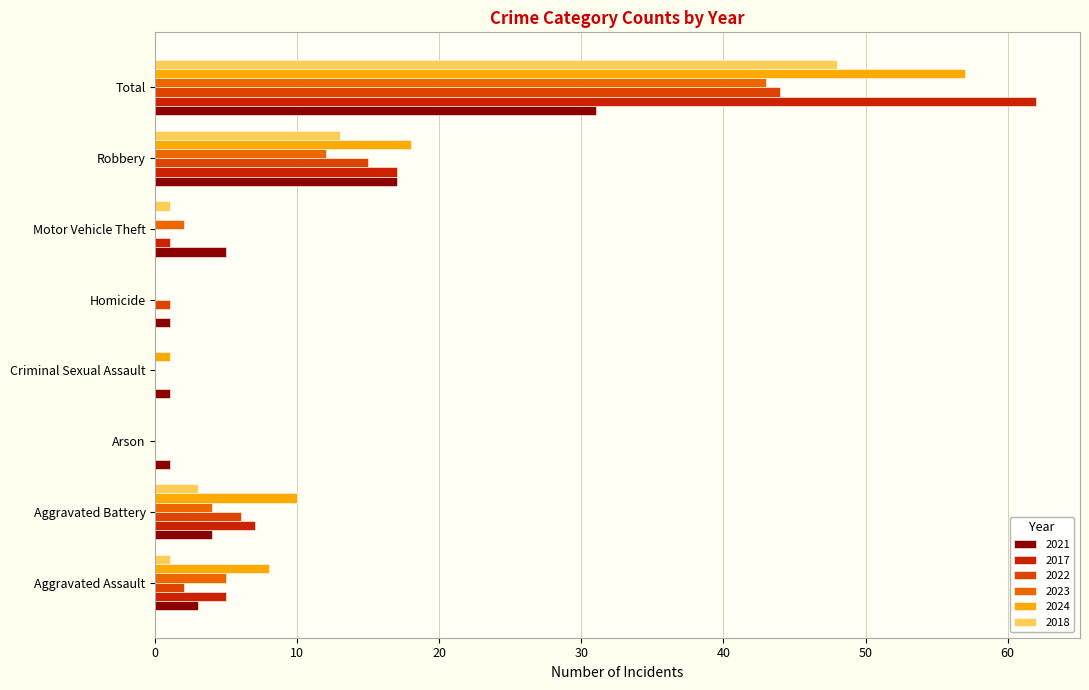

How many data points does each series have?

8